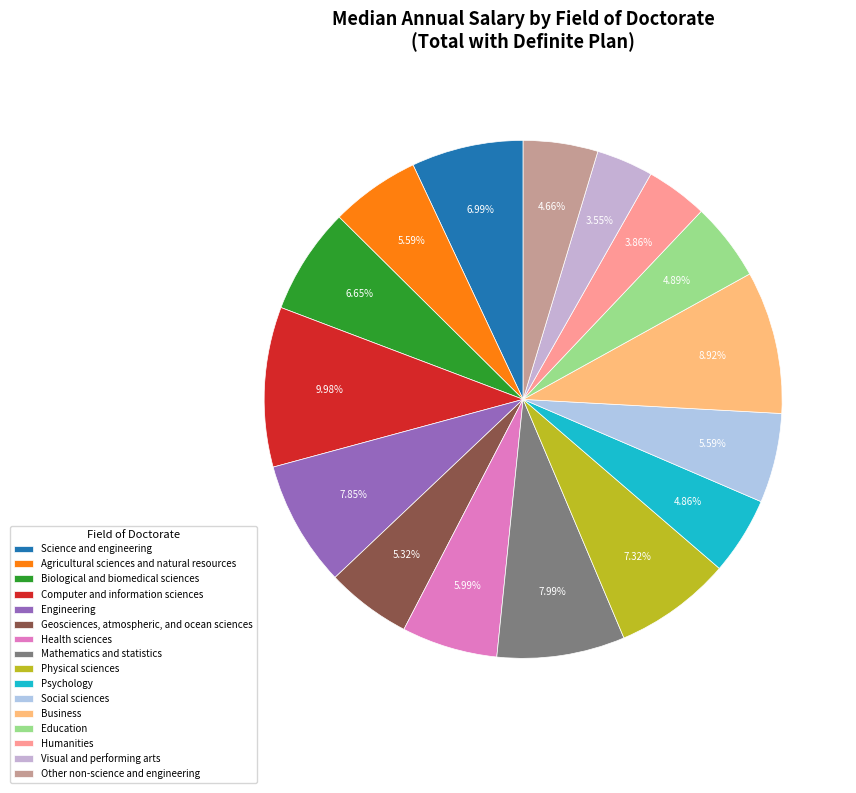

The Science and engineering slice represents 7% of the pie. True or false?

True